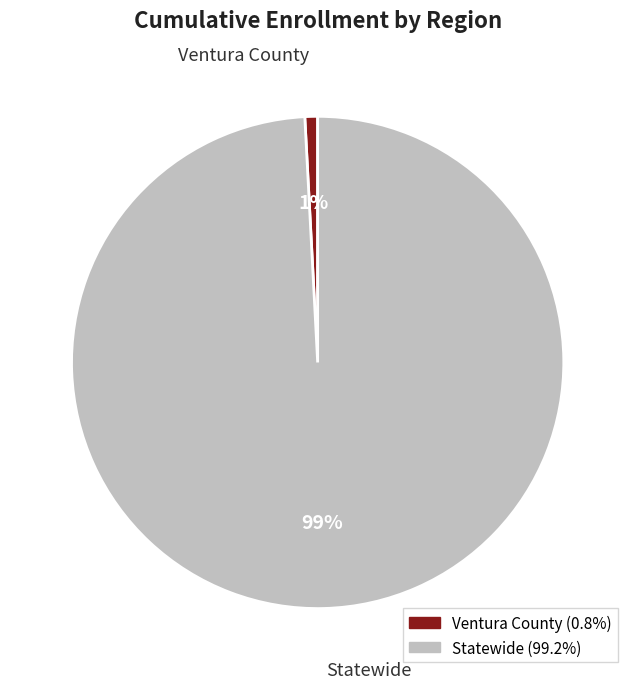

Rank the categories by value from highest to lowest.

Statewide, Ventura County